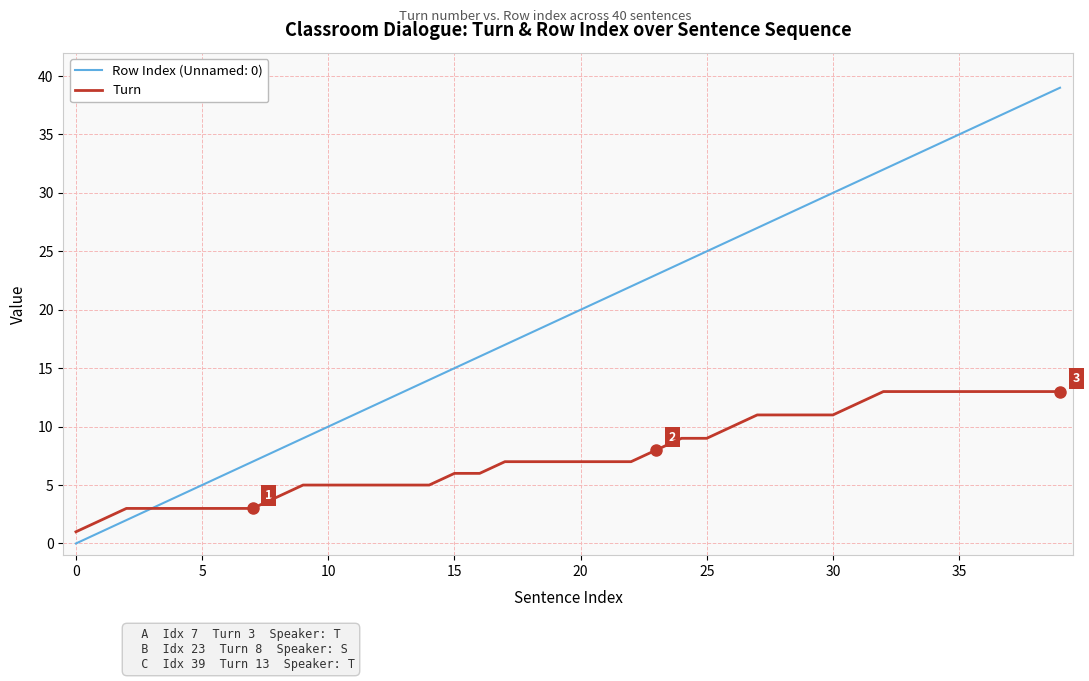

What is the maximum value shown in the chart?

39